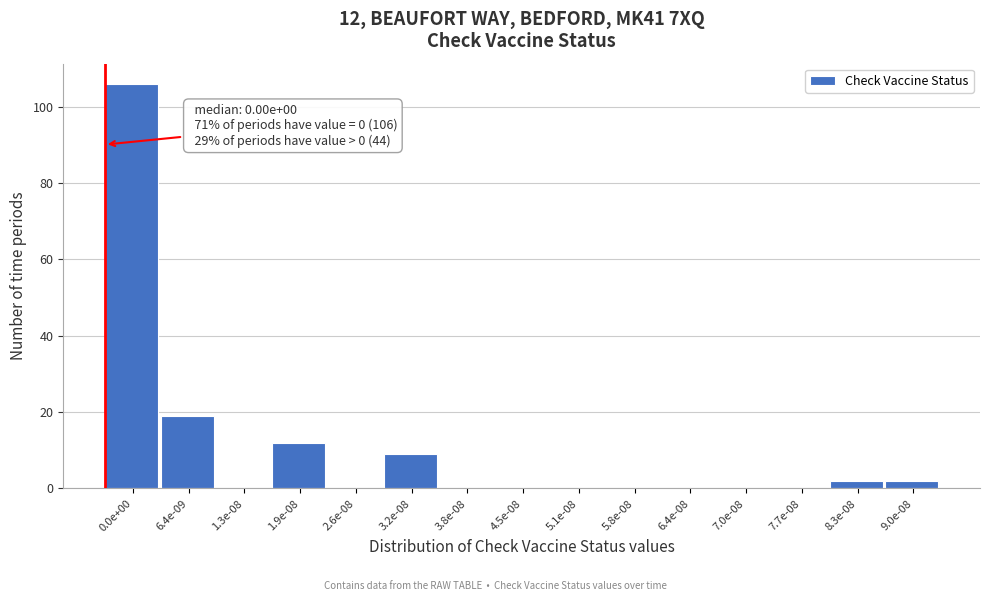

Reading right to left, what are all the values shown in this chart?

9.0e-08=2	8.3e-08=2	7.7e-08=0	7.0e-08=0	6.4e-08=0	5.8e-08=0	5.1e-08=0	4.5e-08=0	3.8e-08=0	3.2e-08=9	2.6e-08=0	1.9e-08=12	1.3e-08=0	6.4e-09=19	0.0e+00=106